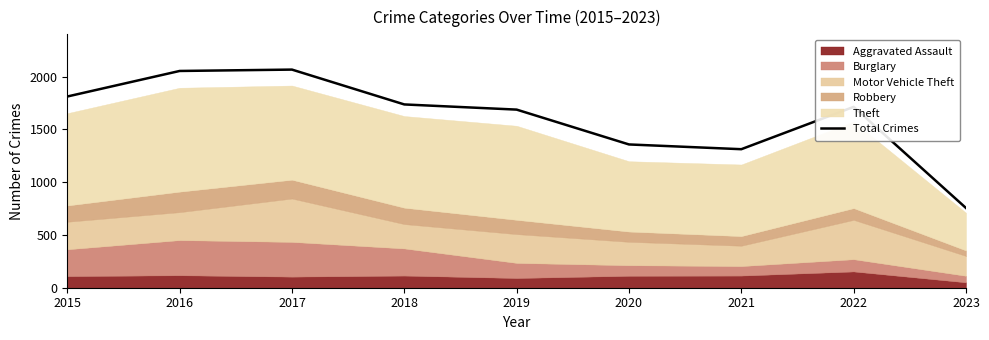

Count the number of values greater than 1713.

4